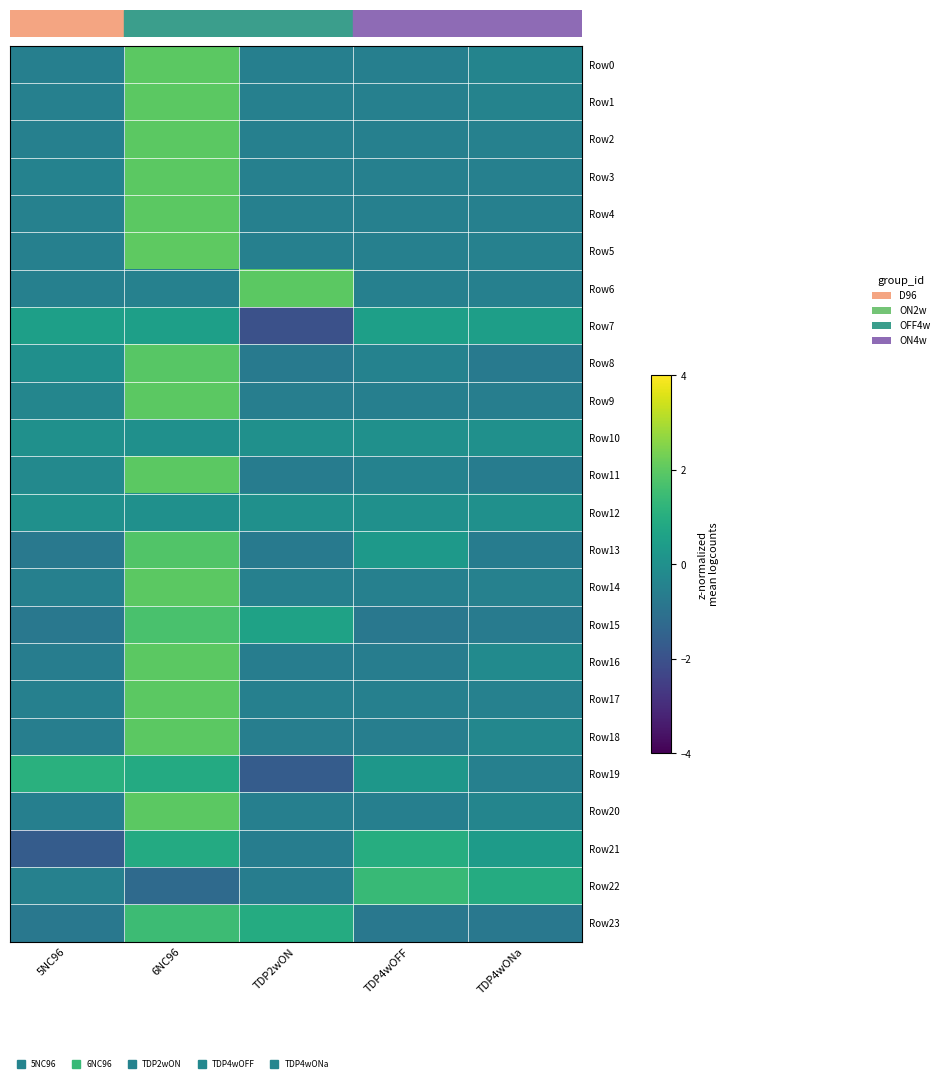

Reading left to right, extract all data points from this chart.

row_0: -0.5	2.0	-0.5	-0.5	-0.4
row_1: -0.5	2.0	-0.5	-0.5	-0.4
row_2: -0.5	2.0	-0.5	-0.5	-0.5
row_3: -0.5	2.0	-0.5	-0.5	-0.5
row_4: -0.5	2.0	-0.5	-0.5	-0.5
row_5: -0.5	2.0	-0.5	-0.5	-0.5
row_6: -0.5	-0.5	2.0	-0.5	-0.5
row_7: 0.5	0.5	-2.0	0.5	0.5
row_8: -0.0	1.9	-0.7	-0.5	-0.7
row_9: -0.3	2.0	-0.6	-0.6	-0.6
row_10: 0.0	0.0	0.0	0.0	0.0
row_11: -0.2	2.0	-0.7	-0.5	-0.6
row_12: 0.0	0.0	0.0	0.0	0.0
row_13: -0.8	1.8	-0.7	0.3	-0.6
row_14: -0.5	2.0	-0.5	-0.5	-0.5
row_15: -0.8	1.7	0.6	-0.8	-0.7
row_16: -0.6	2.0	-0.6	-0.6	-0.2
row_17: -0.5	2.0	-0.5	-0.5	-0.5
row_18: -0.6	2.0	-0.6	-0.6	-0.3
row_19: 1.1	0.9	-1.7	0.2	-0.5
row_20: -0.5	2.0	-0.5	-0.5	-0.3
row_21: -1.7	0.9	-0.6	1.0	0.4
row_22: -0.5	-1.2	-0.6	1.4	0.9
row_23: -0.8	1.5	0.9	-0.8	-0.8